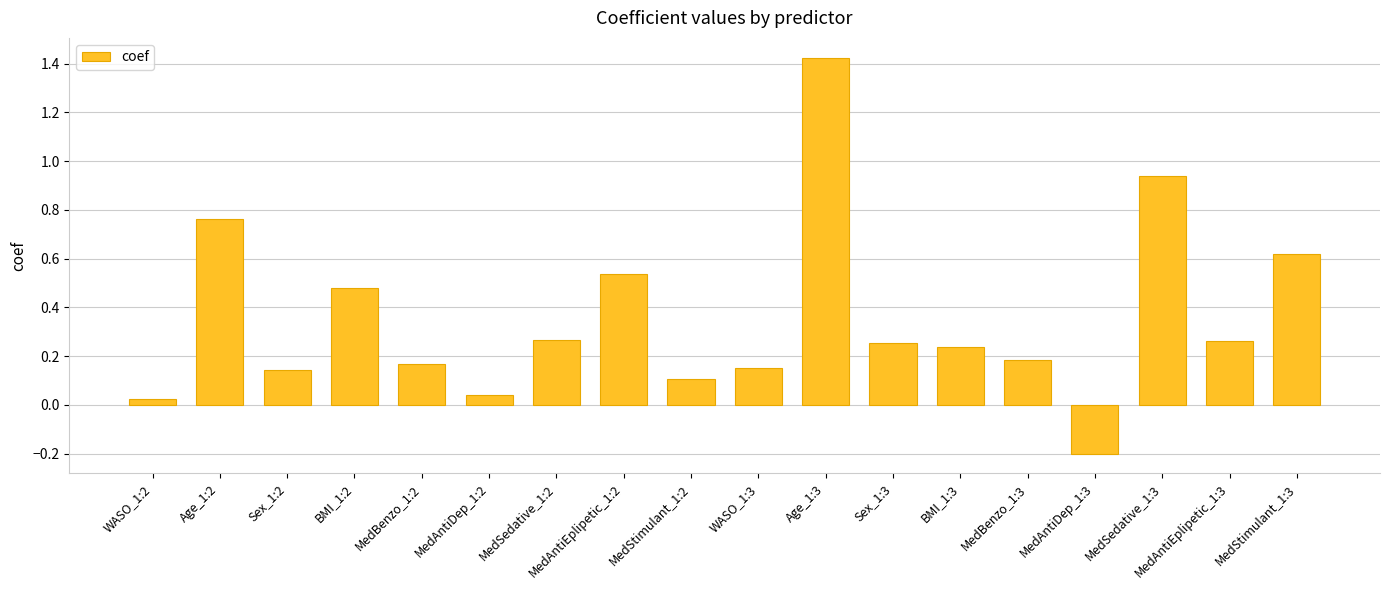

Which has a higher value, WASO_1:3 or MedBenzo_1:2?

MedBenzo_1:2